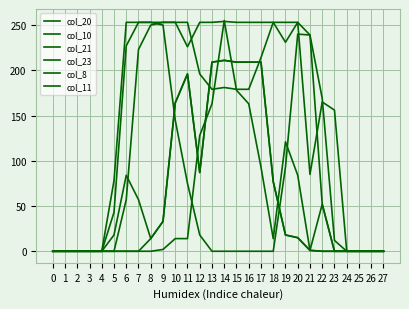

Which series has the largest total across all categories?

col_11